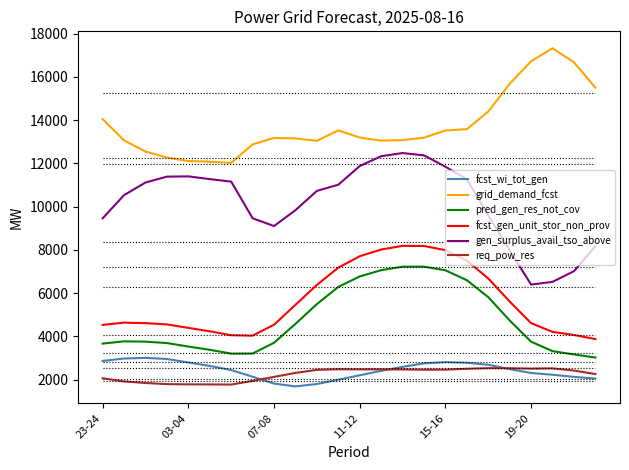

True or false: fcst_gen_unit_stor_non_prov and gen_surplus_avail_tso_above cross at least once.

False